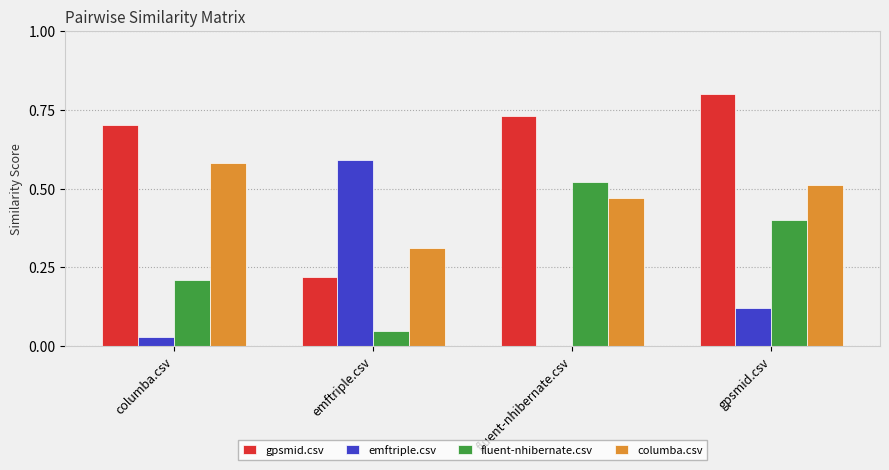

Read the fluent-nhibernate.csv value at gpsmid.csv.

0.4